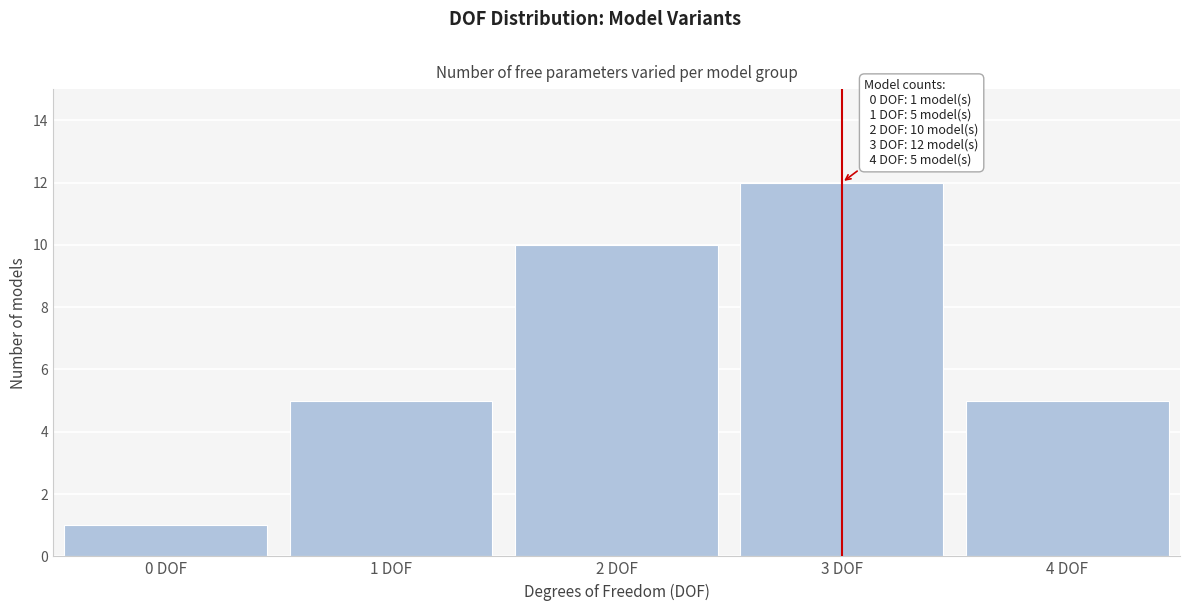

Reading right to left, transcribe all the data shown in this chart.

4 DOF=5	3 DOF=12	2 DOF=10	1 DOF=5	0 DOF=1